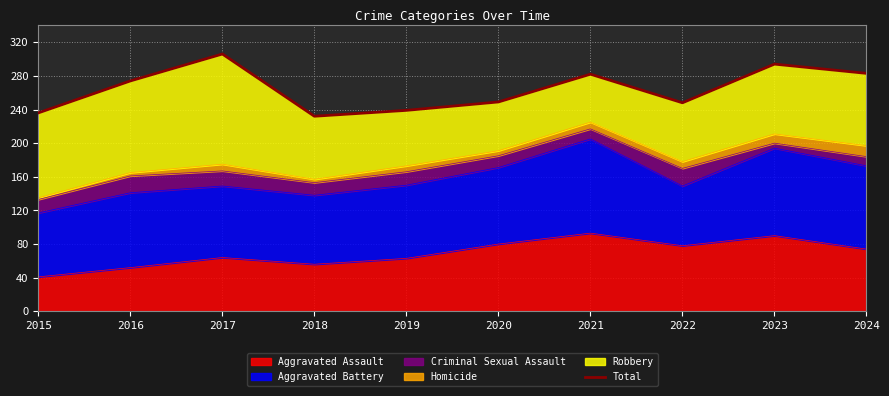

What is the difference between the maximum and minimum values?

74